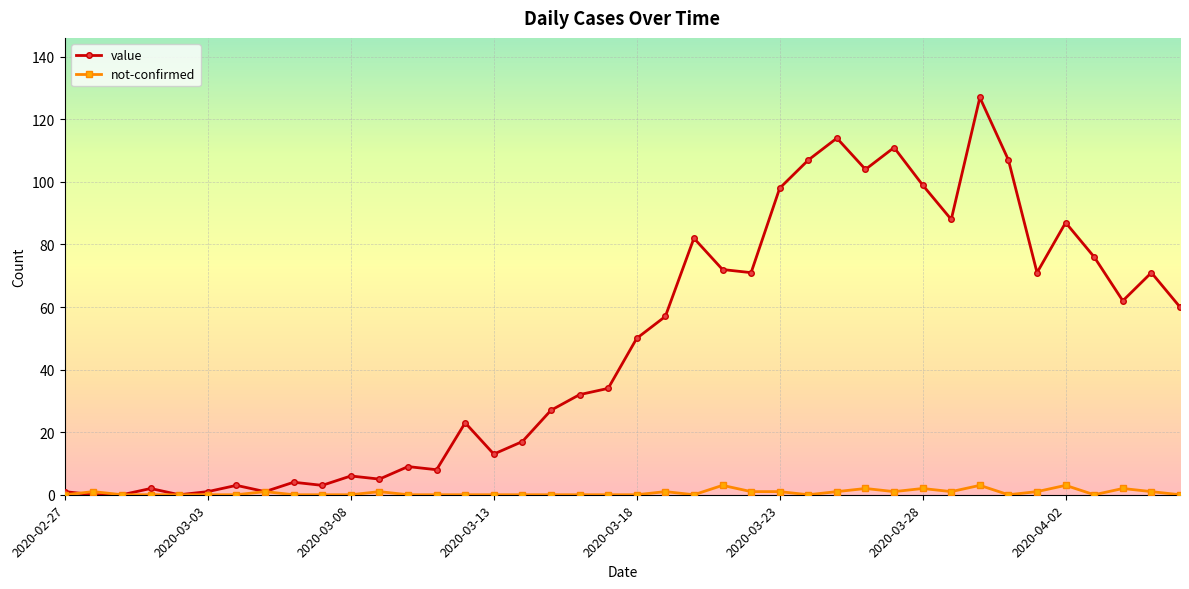

Which series has the largest total across all categories?

value